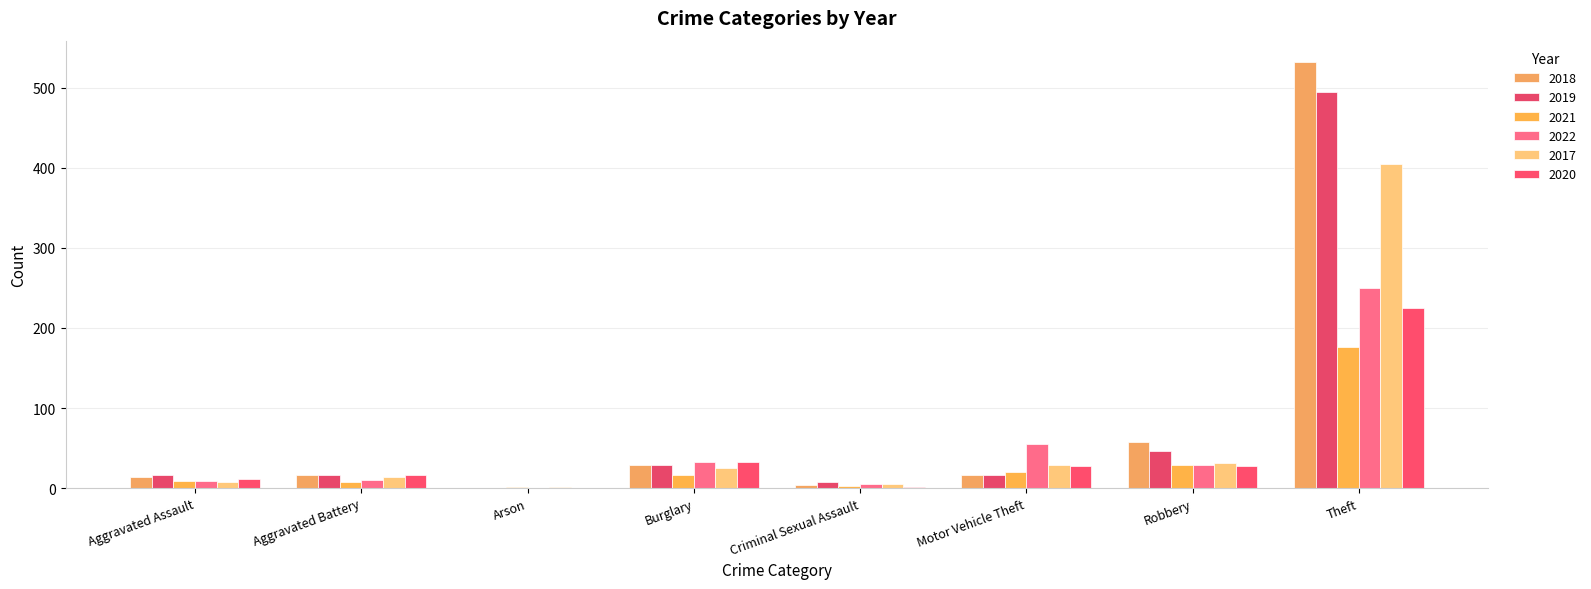

What is the approximate value of 2020 at Theft?

225